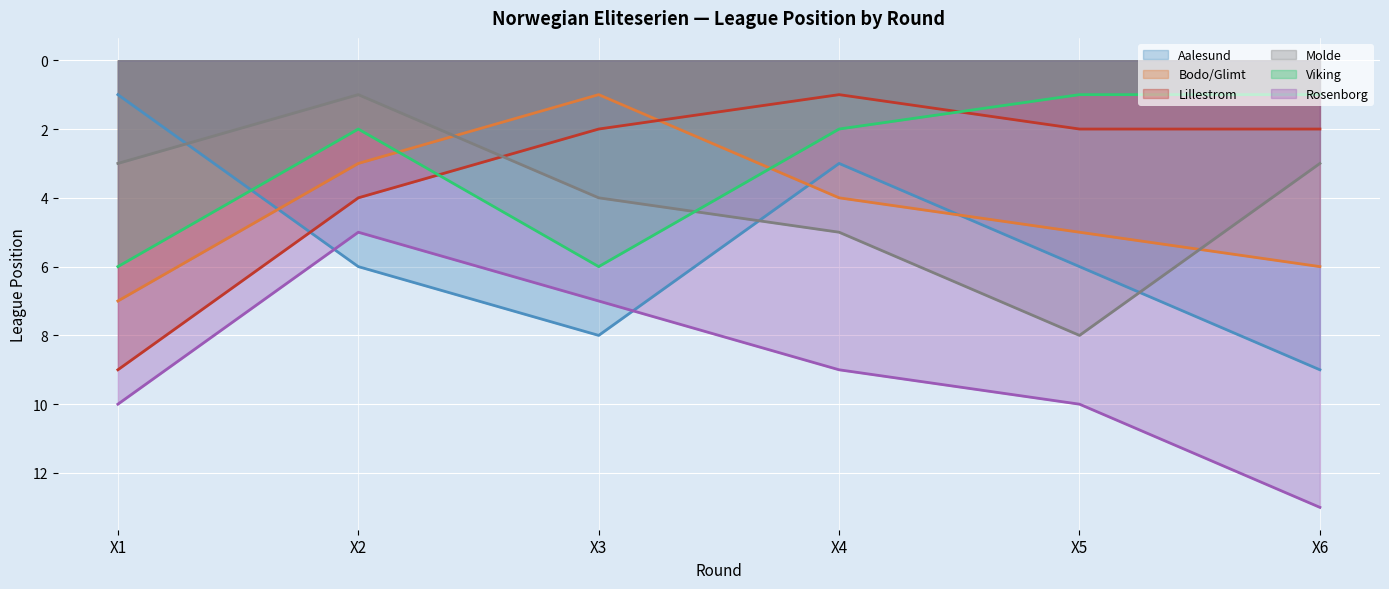

Which has a higher value, X4 or X2?

X2